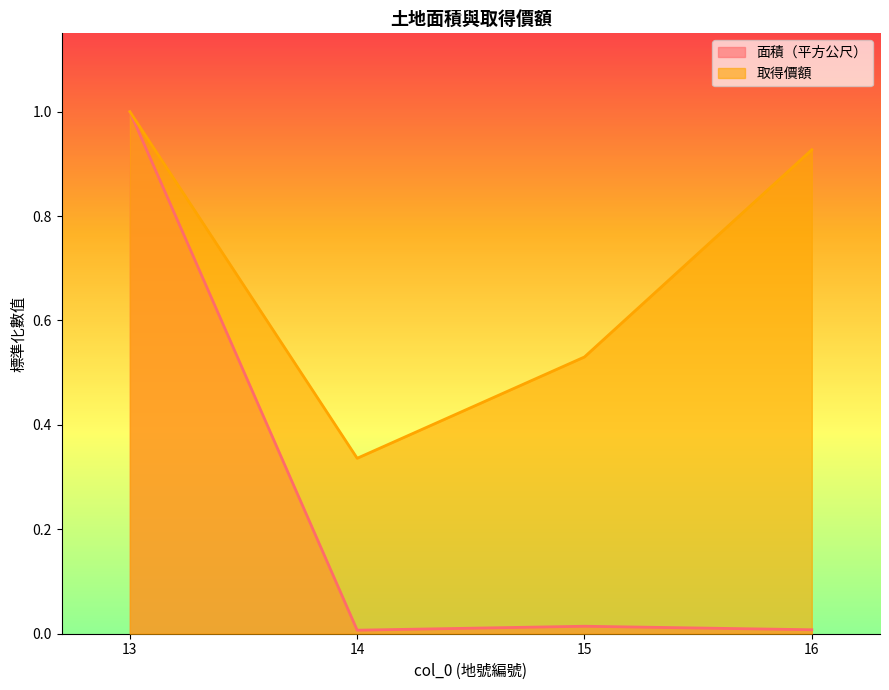

At which label does 面積（平方公尺） reach its peak?

13